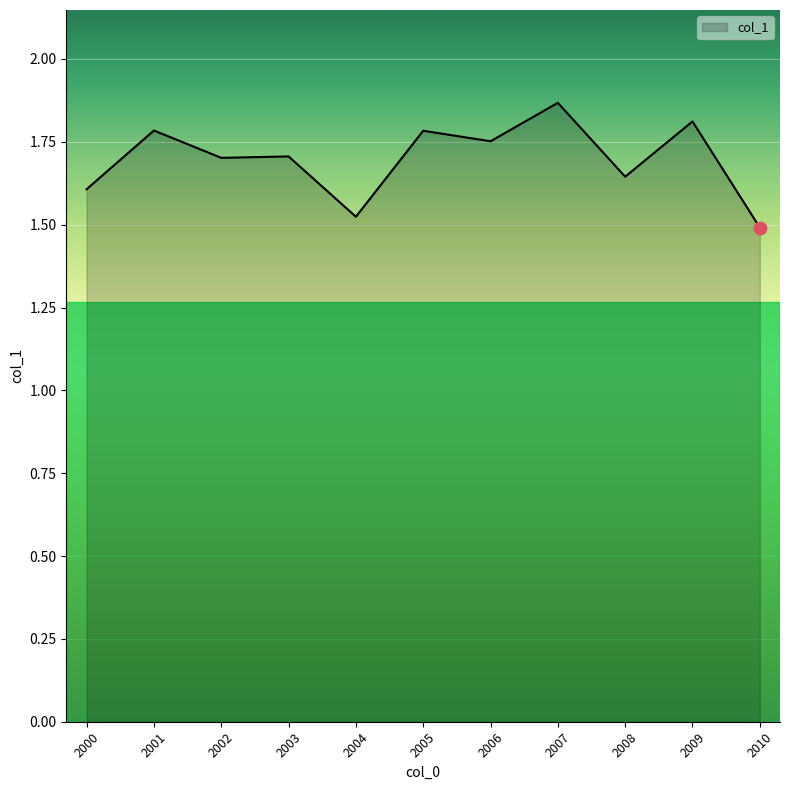

Which has a higher value, 2000 or 2009?

2009